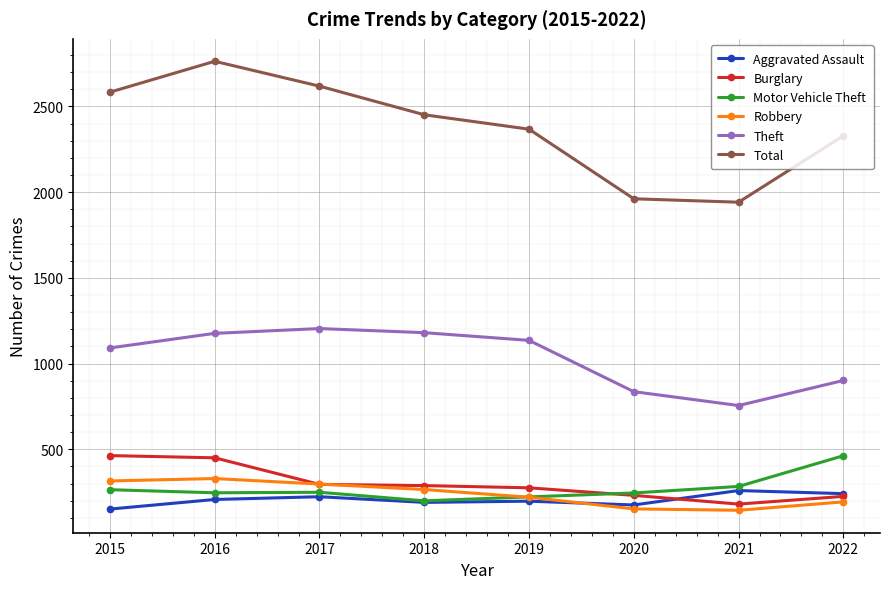

Which series ends up on top after the final intersection of Robbery and Burglary?

Burglary